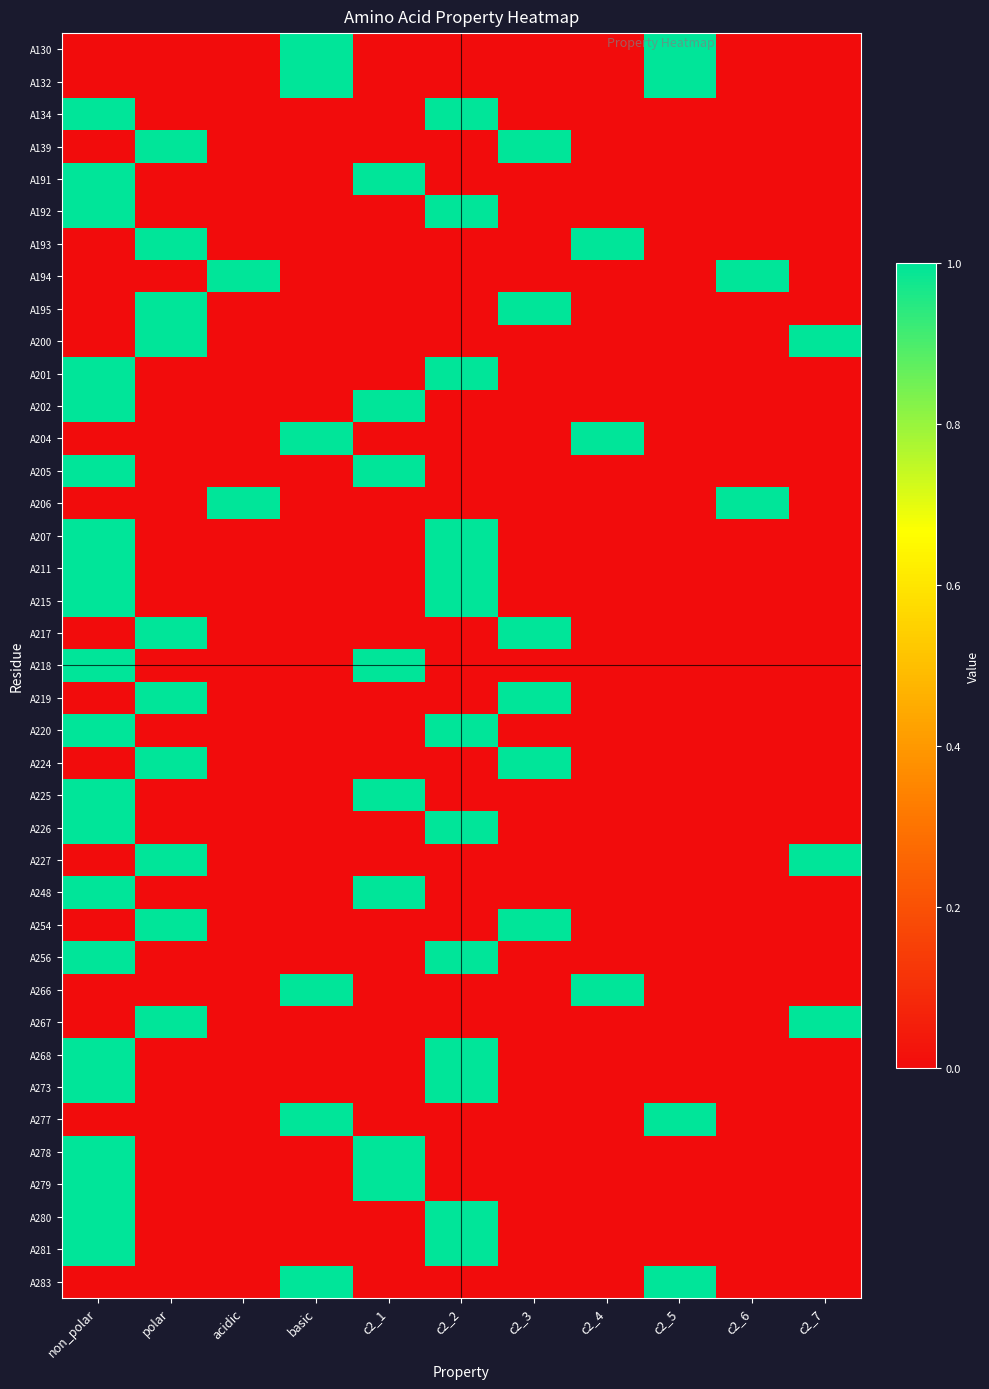

Between non_polar and c2_5, which is larger?

c2_5